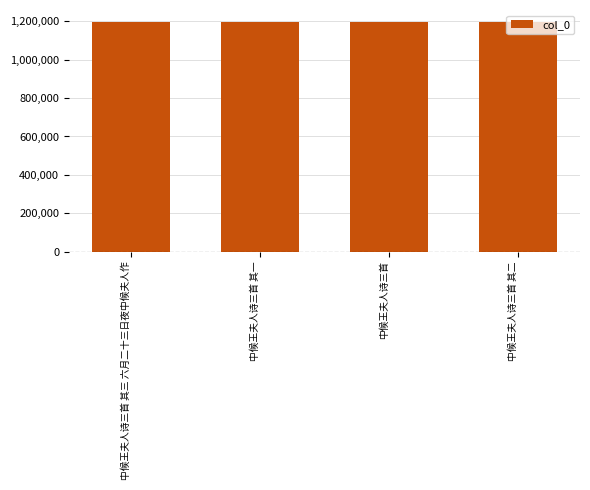

Does the chart contain stacked bars?

No